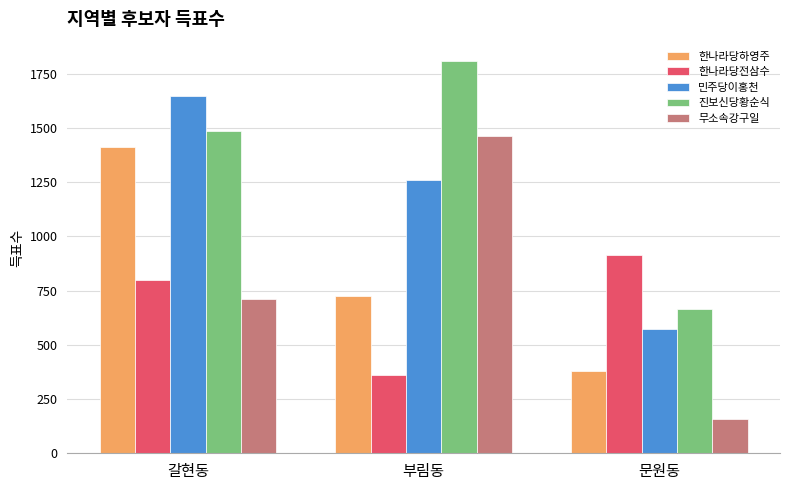

Which series has the widest spread of values?

무소속강구일